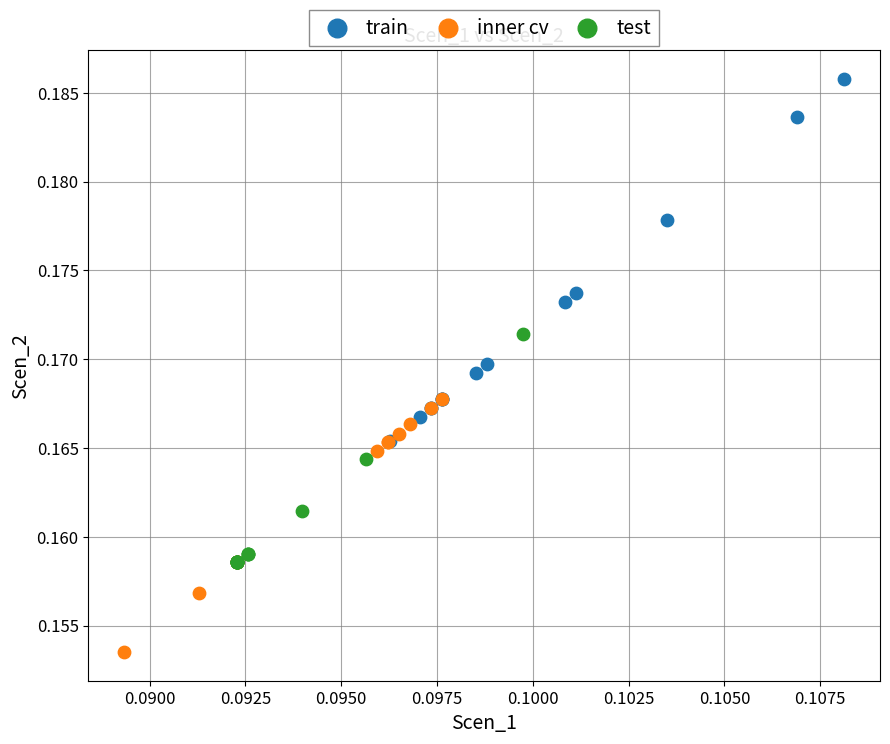

Which series contains the highest Y value?

train